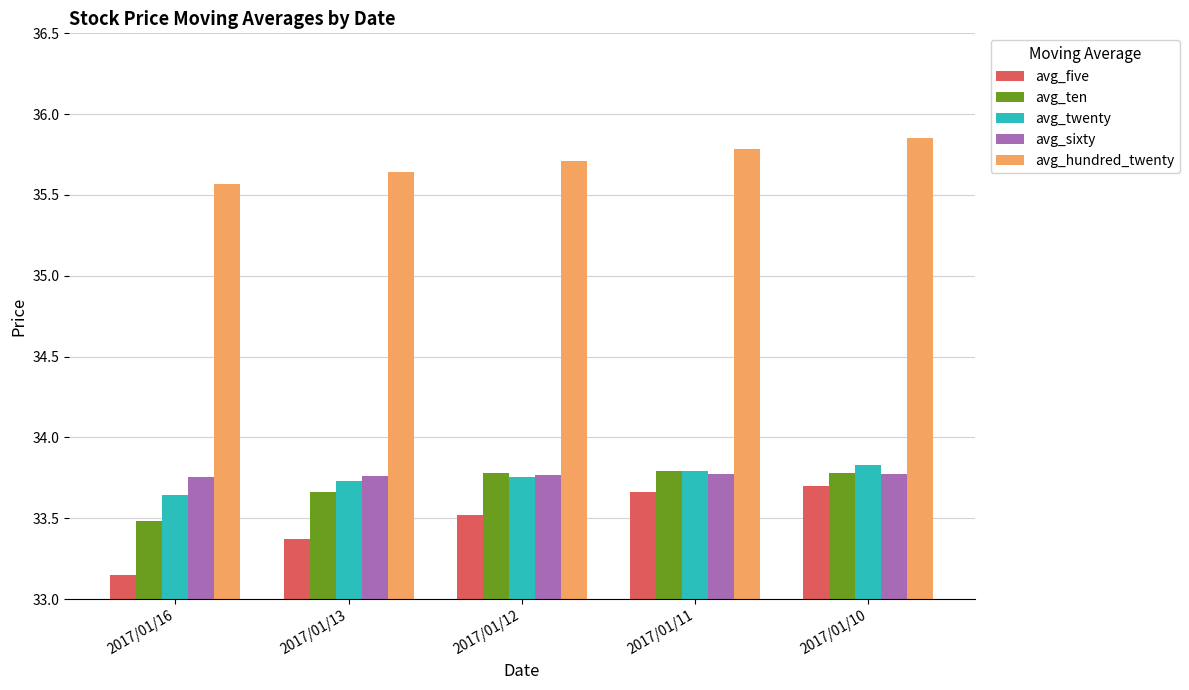

At which label does avg_twenty reach its peak?

2017/01/10